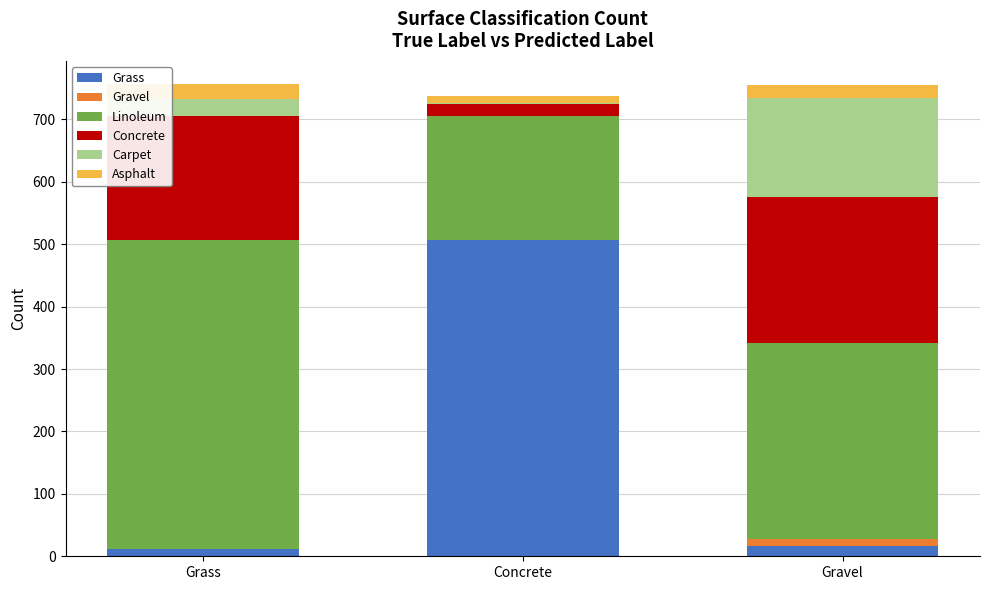

At which label is Grass closest to 259?

Gravel